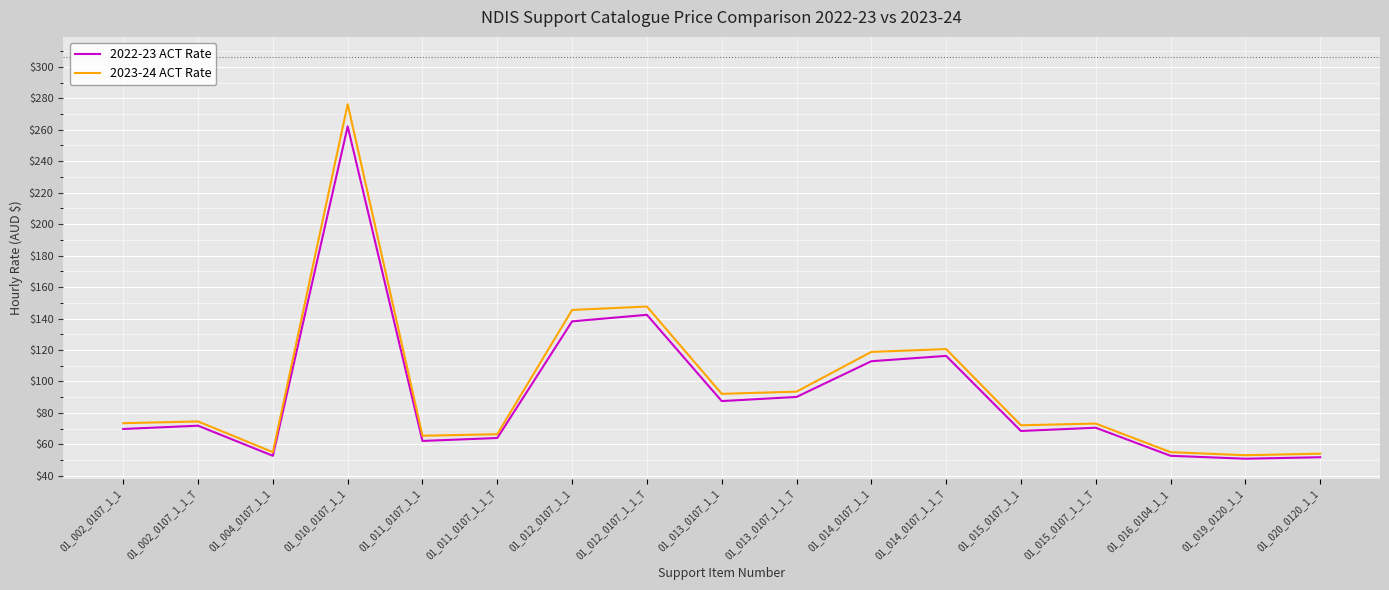

True or false: 2023-24 ACT Rate has a value of 92.1 at 01_013_0107_1_1.

True